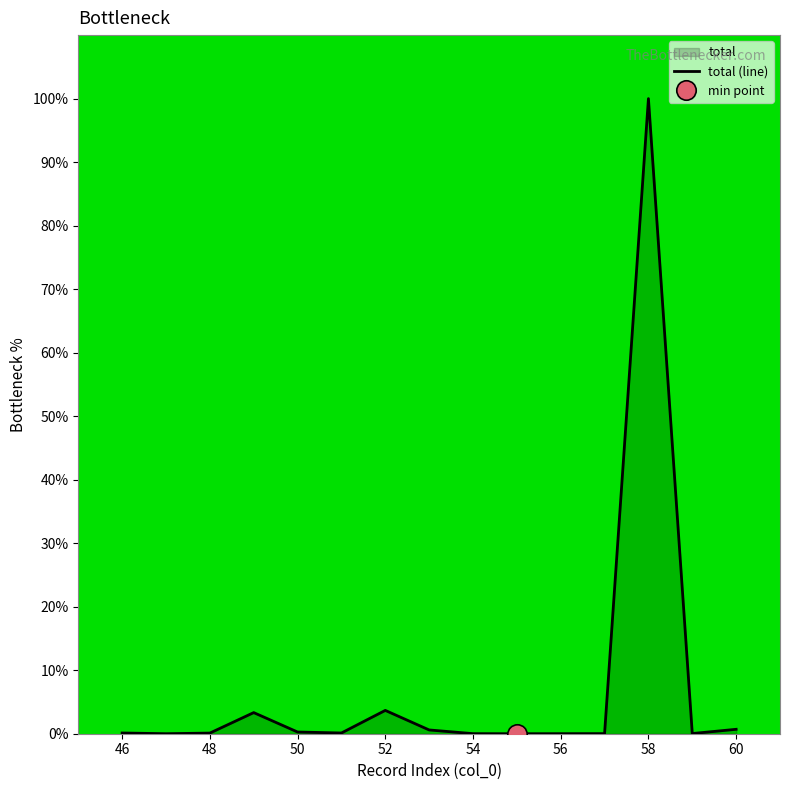

What is the sum of all values?

109.0